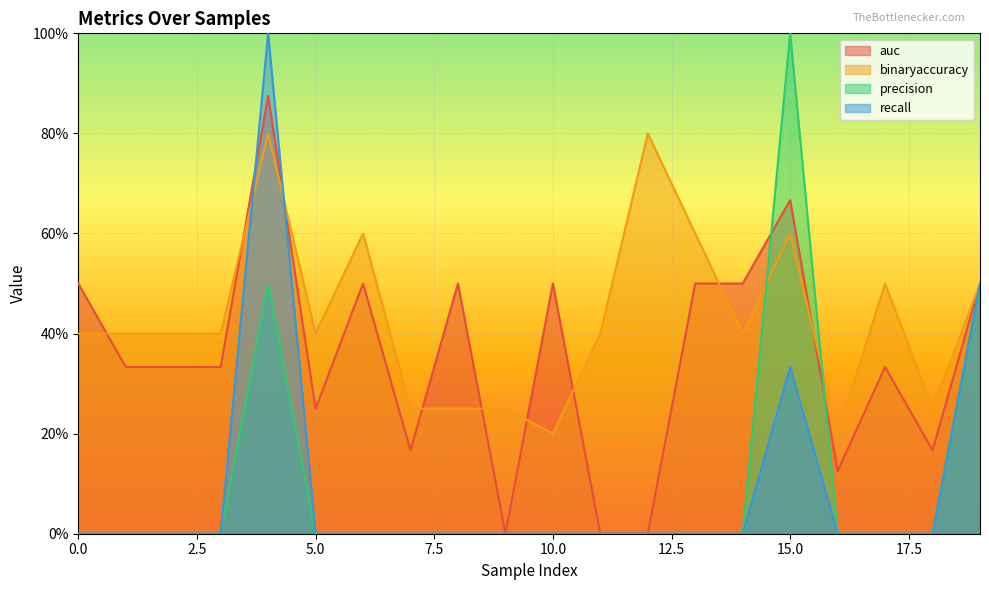

Which series has the widest spread of values?

precision